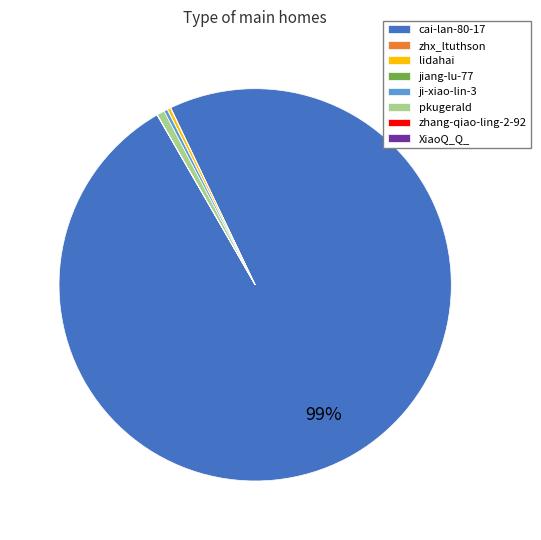

Which category has the biggest portion of the pie?

cai-lan-80-17